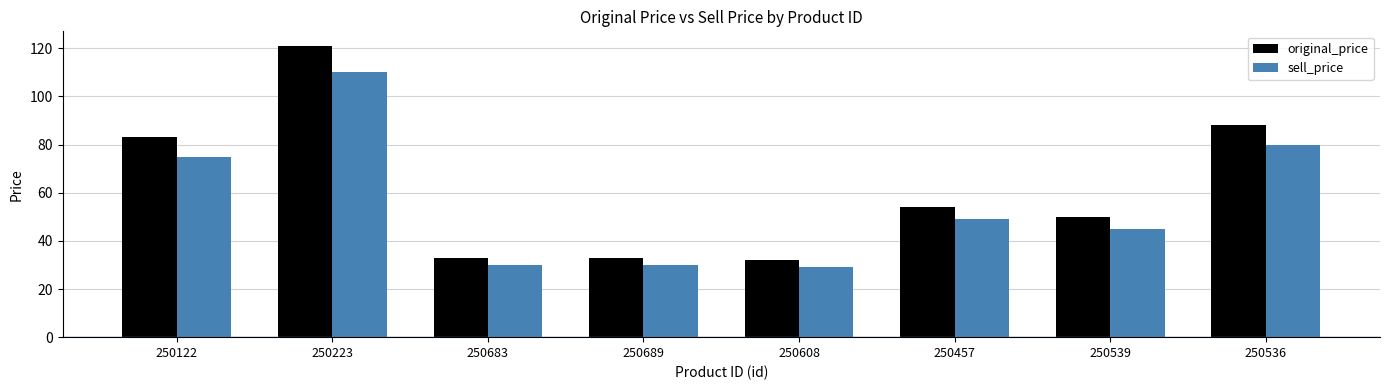

What is the difference between the second highest and second lowest values in the original_price series?

55